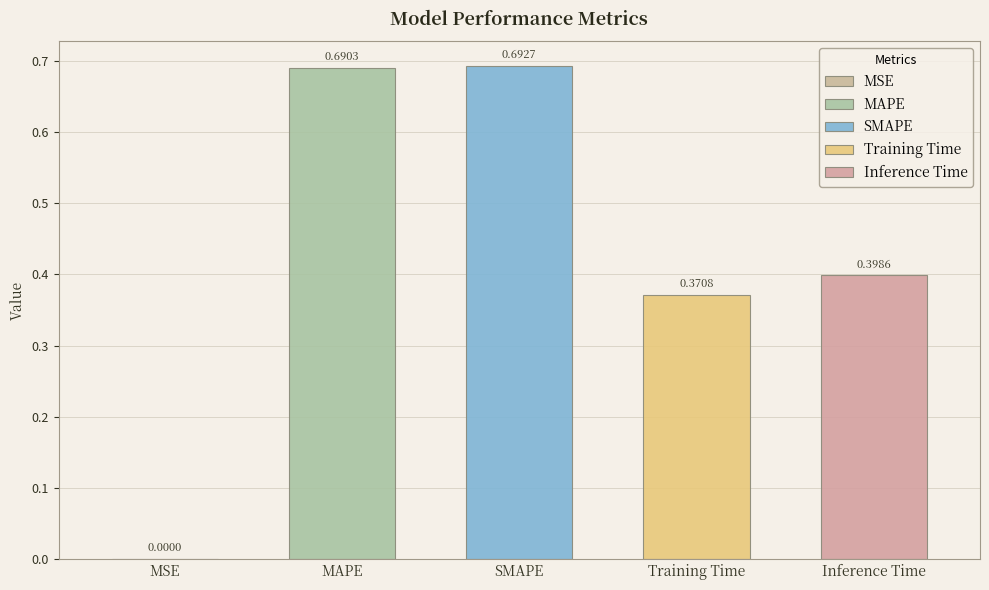

What is the average value?

0.4